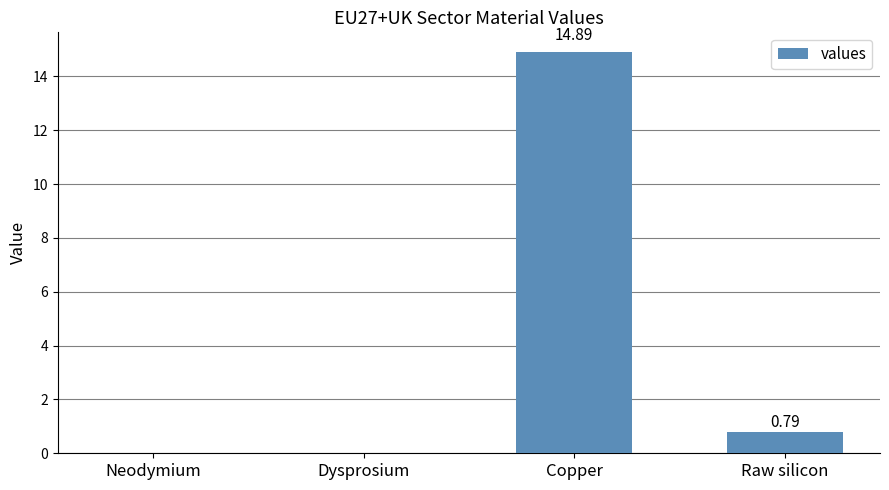

What is the sum of all values?

15.7